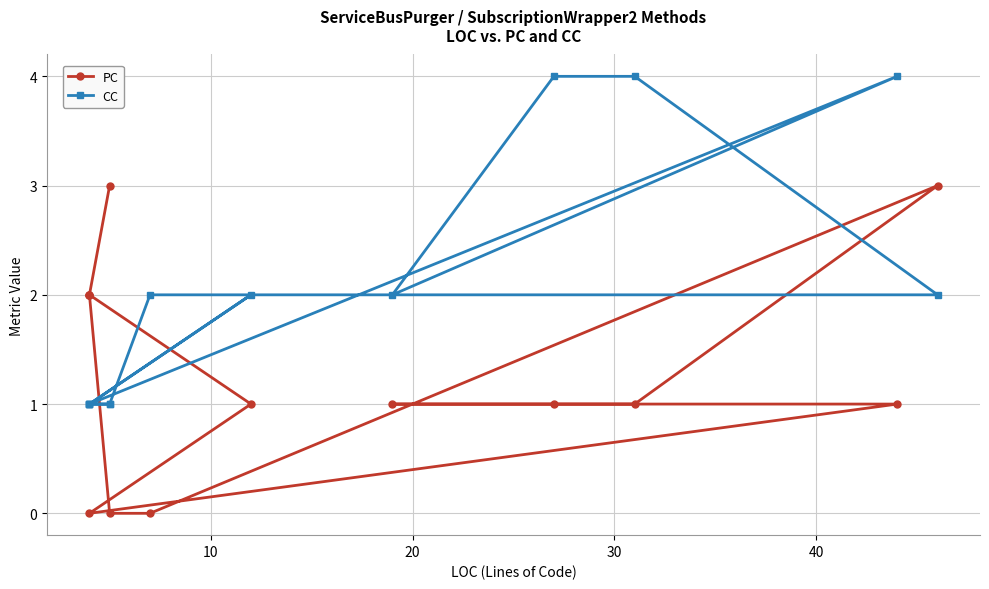

What is the spread (max minus min) of values at 10?

1